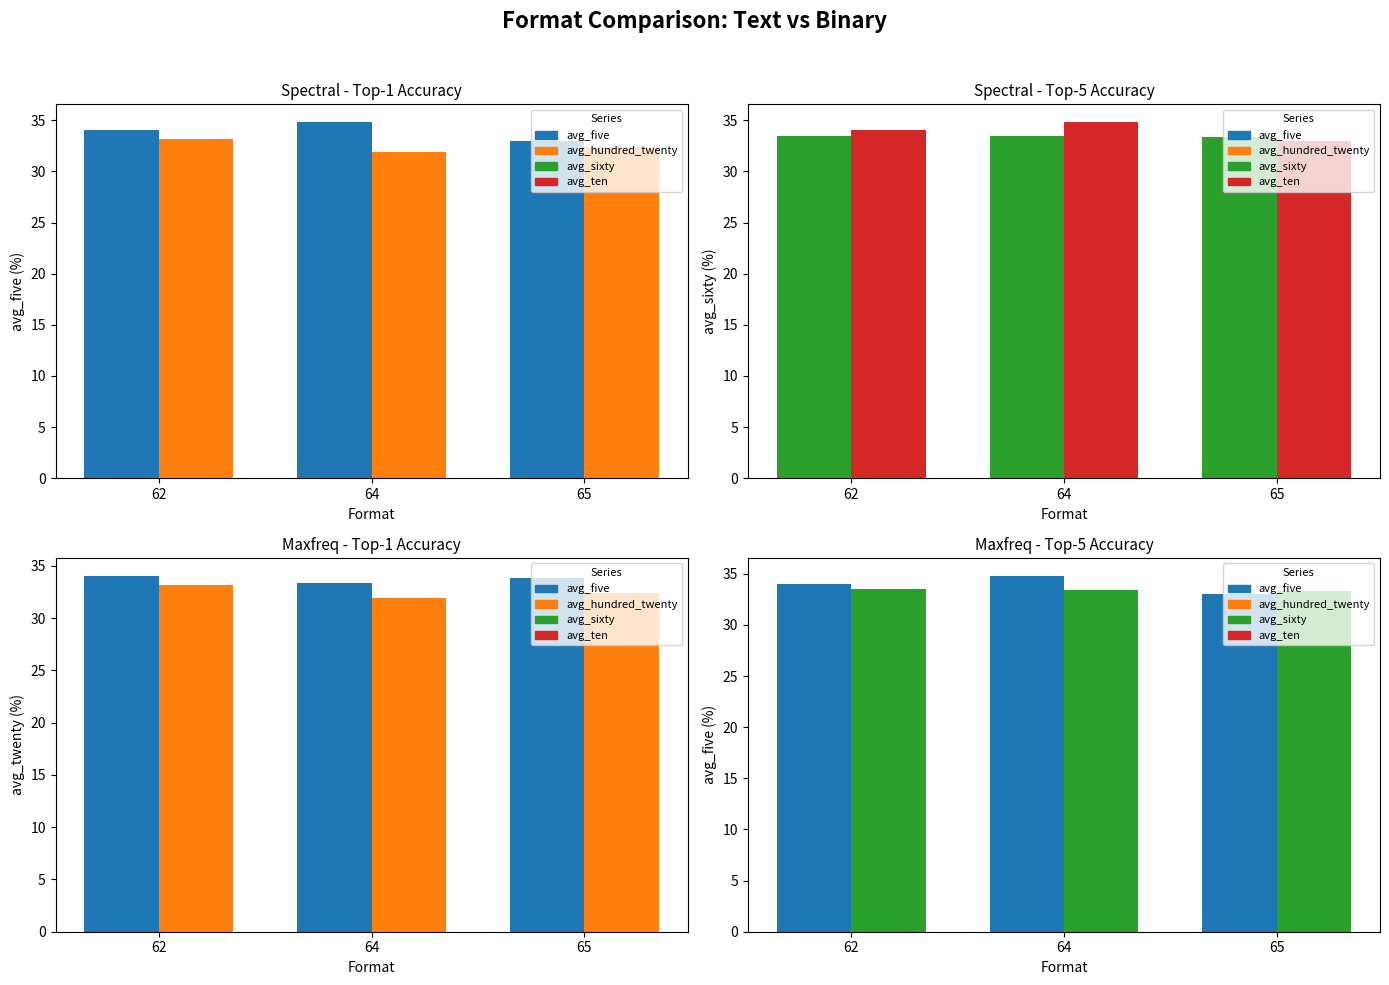

How many values in the avg_five series are below 34?

1